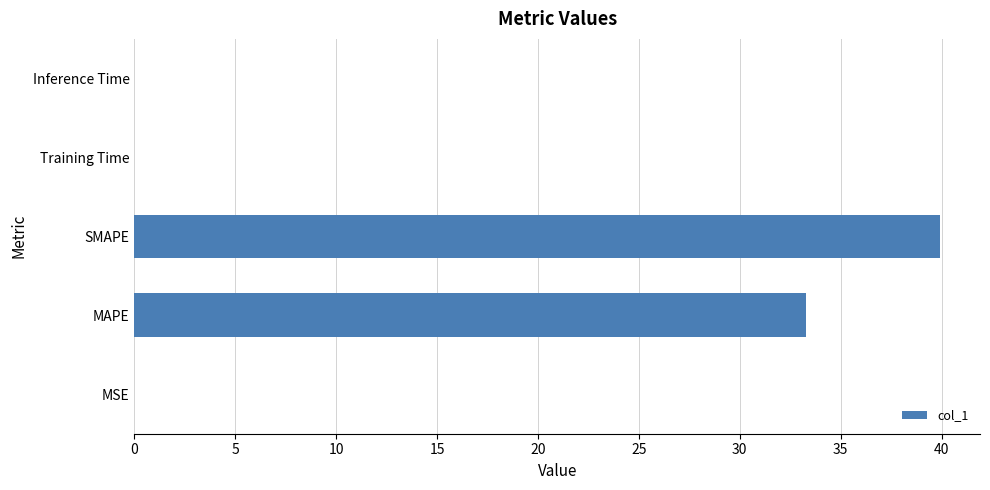

What is the greatest value displayed?

39.9